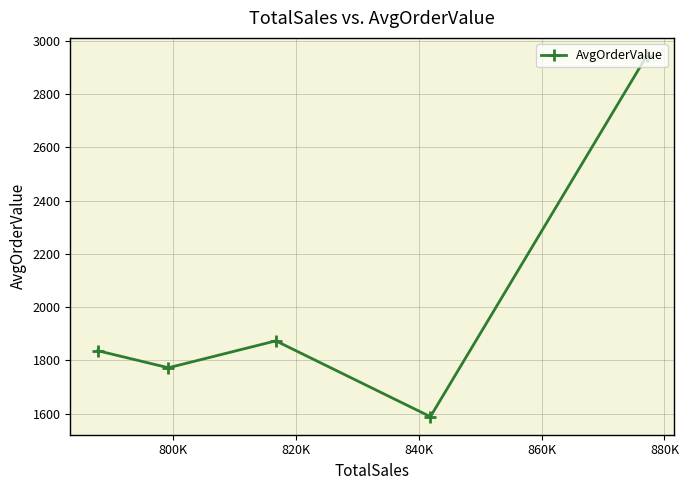

What is the difference between the maximum and minimum values?

1354.8